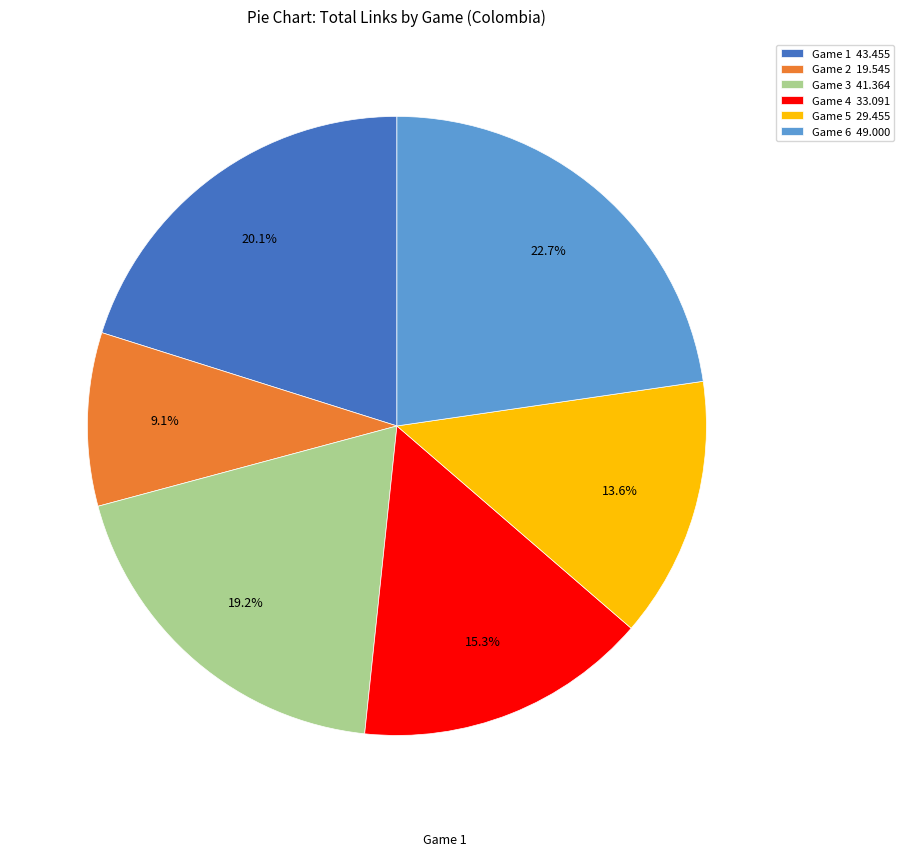

What percentage is the Game 6 slice, to the nearest percent?

23%